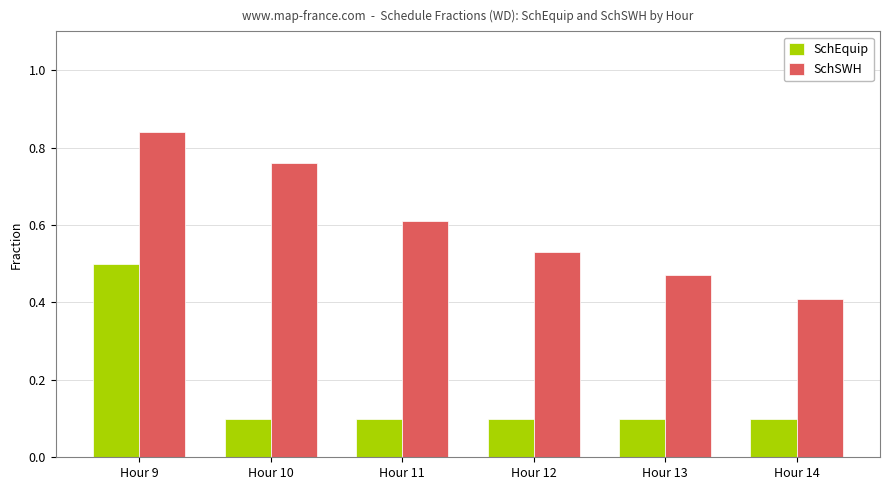

Rank the series by their maximum value, from lowest to highest.

SchEquip, SchSWH